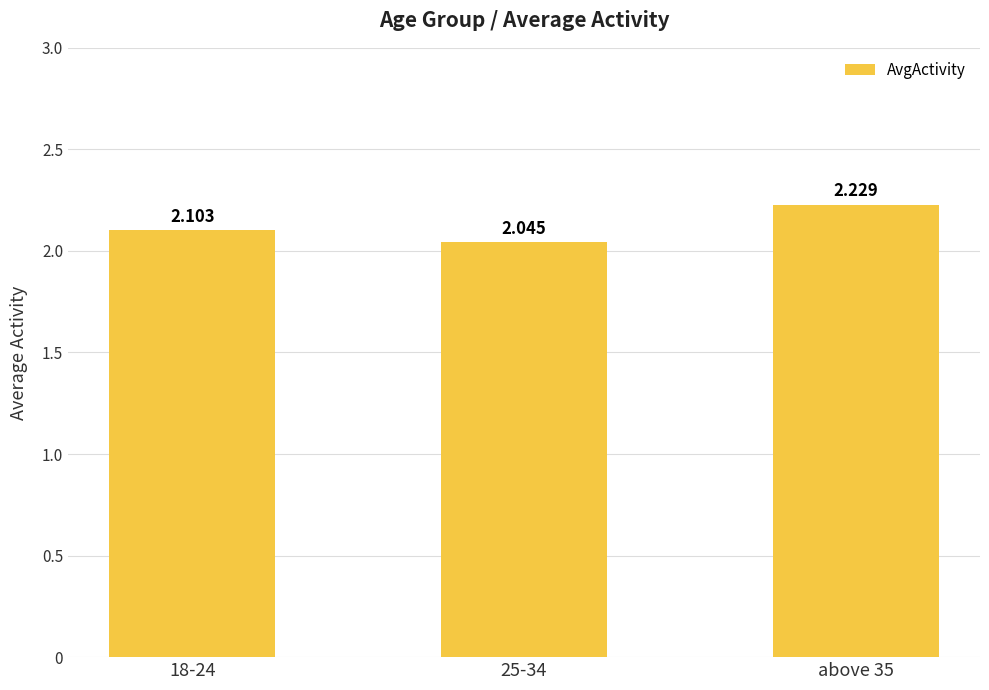

What is the sum of all values?

6.4